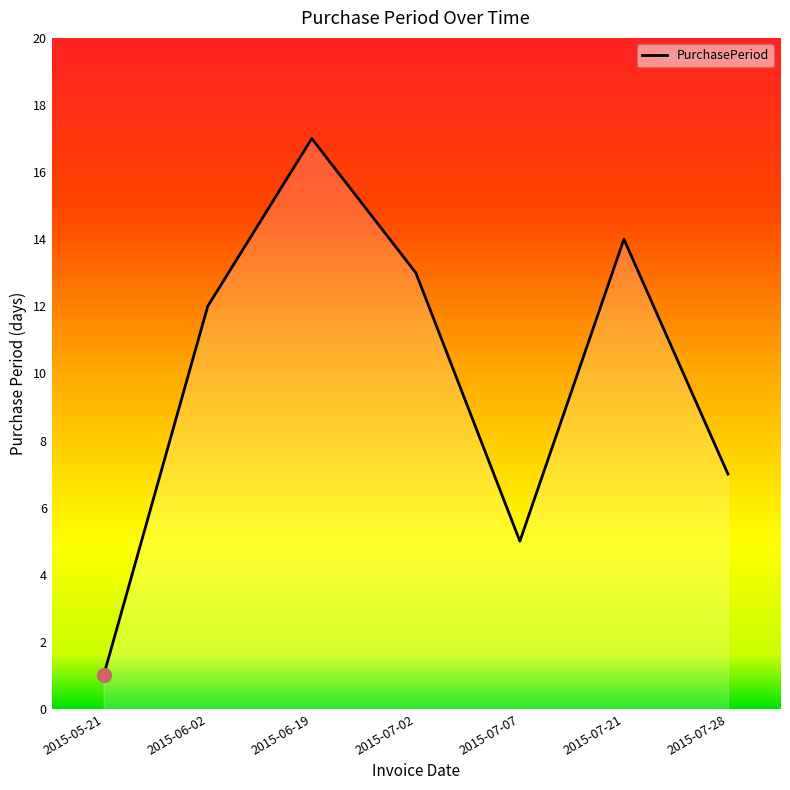

What is the smallest value displayed?

1